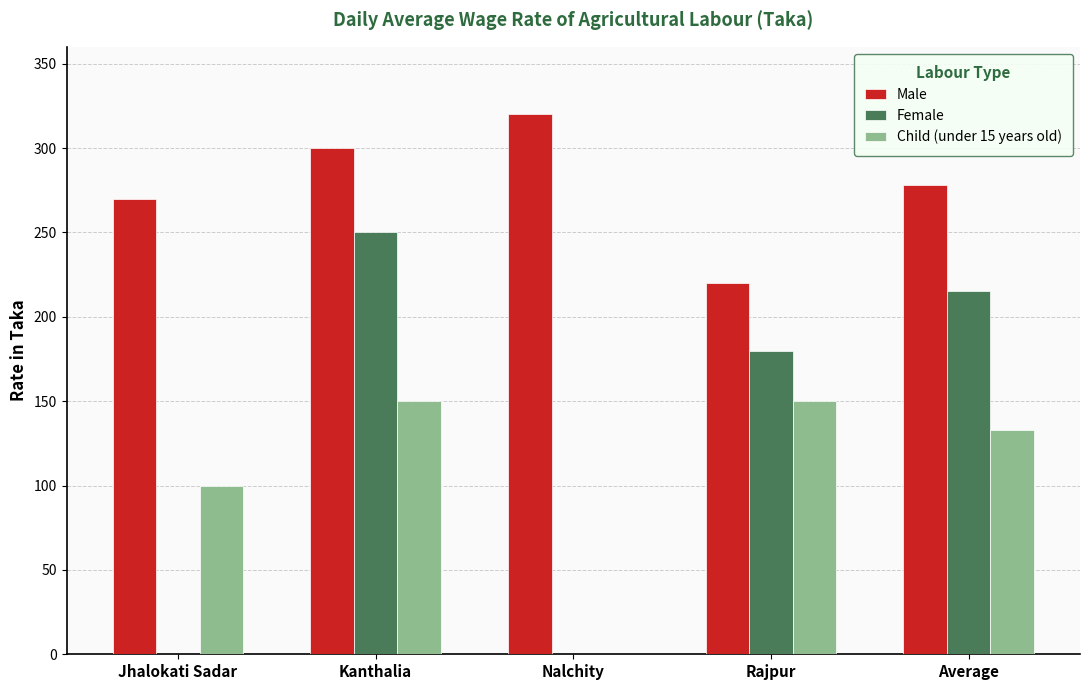

Which series has the largest total across all categories?

Male